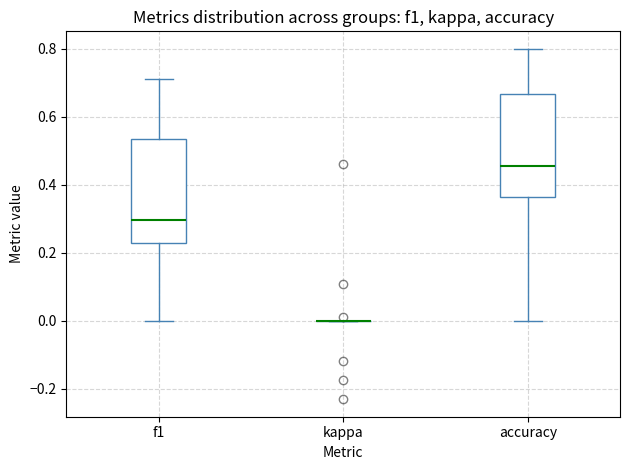

Reading left to right, transcribe this box plot: for each box, give where its median line is, the range the box spans, and where its two whiskers end, as read against the y-axis. The values are not printed on the chart, so give them approximately, as read against the axis.

f1: median 0.30, box 0.22 to 0.54, whiskers 0.00 to 0.72
kappa: box collapsed to a line at 0.00, whiskers 0.00 to 0.00
accuracy: median 0.46, box 0.36 to 0.66, whiskers 0.00 to 0.80